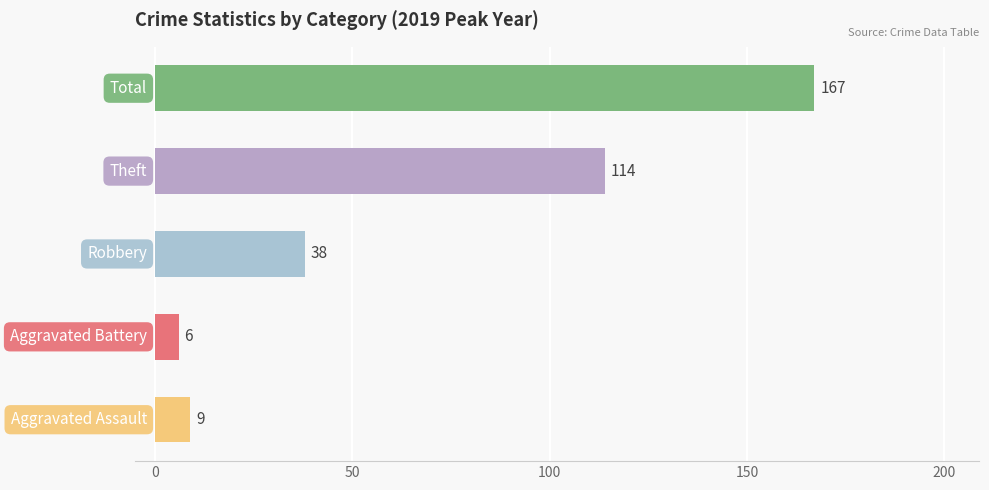

What is the average value?

67